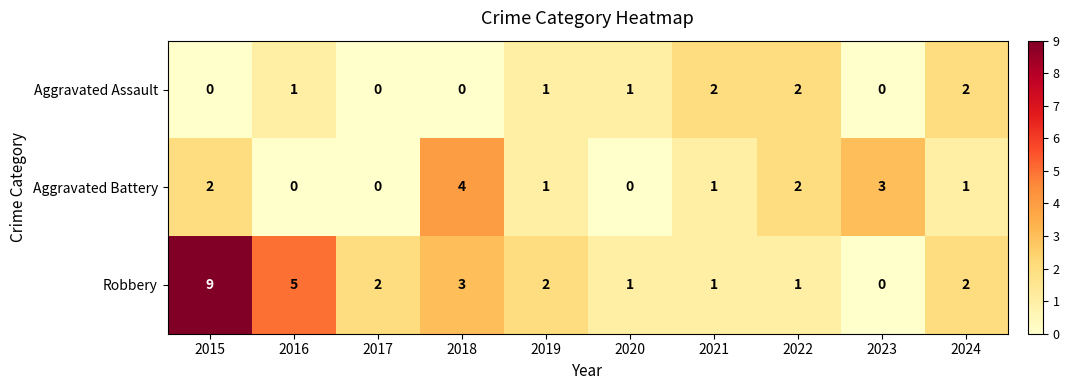

Rank the series by their average value, from lowest to highest.

Aggravated Assault, Aggravated Battery, Robbery